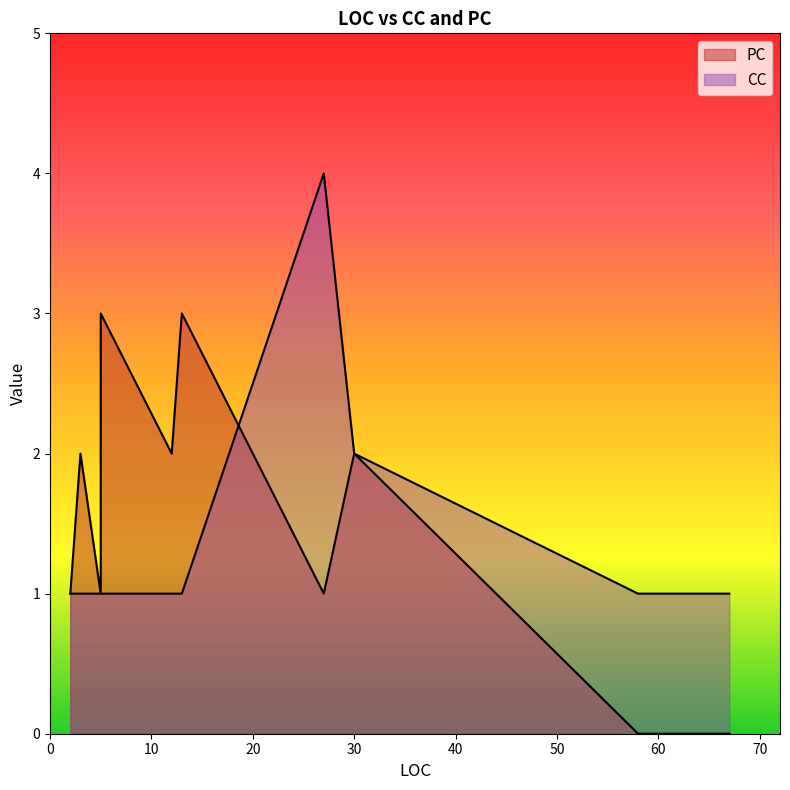

What is the difference between the second highest and minimum values in the PC series?

3